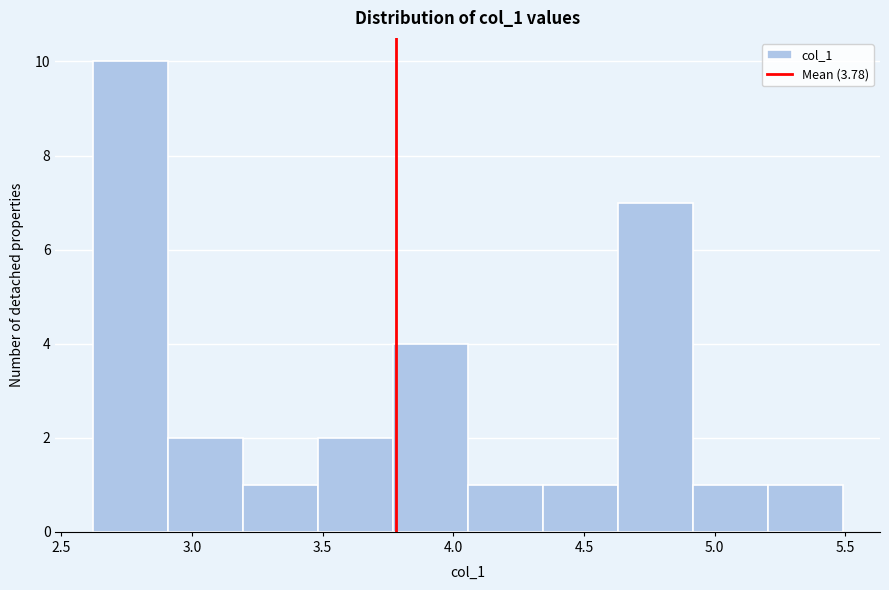

Reading left to right, transcribe this chart: for each bar, give the range it covers on the x-axis and its height. Neither the bar edges nor the heights are printed on the chart, so give them approximately, as read against the axes.

2.60 to 2.90: 10
2.90 to 3.20: 2
3.20 to 3.50: 1
3.50 to 3.75: 2
3.75 to 4.05: 4
4.05 to 4.35: 1
4.35 to 4.65: 1
4.65 to 4.90: 7
4.90 to 5.20: 1
5.20 to 5.50: 1